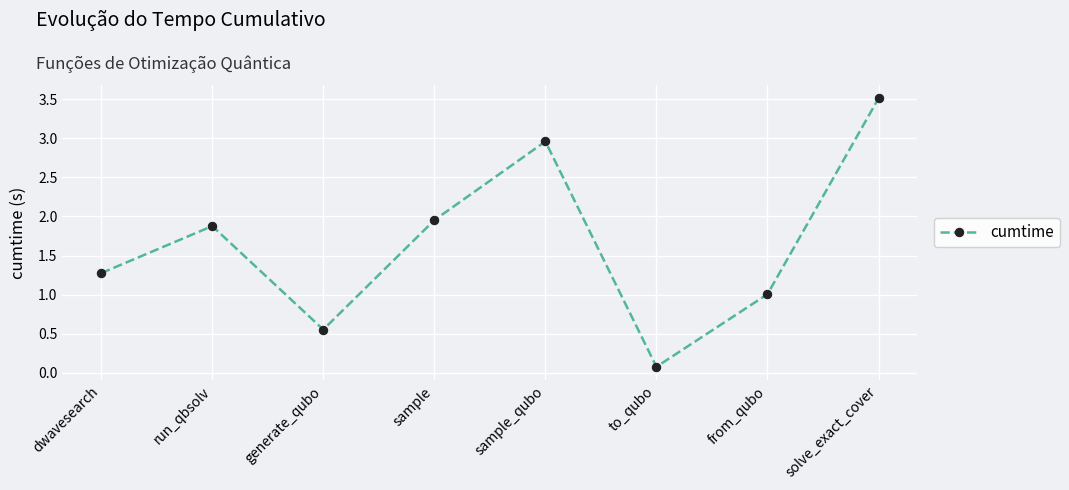

The value at from_qubo is 1.0. True or false?

True